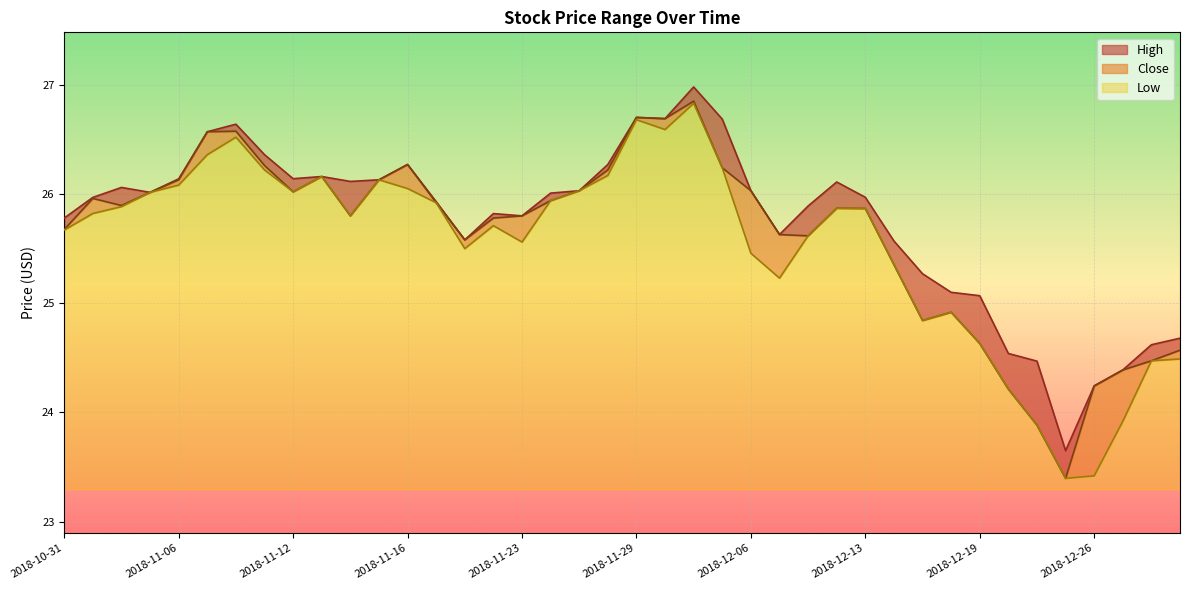

What is the difference between the maximum and second lowest values in the High series?

2.7